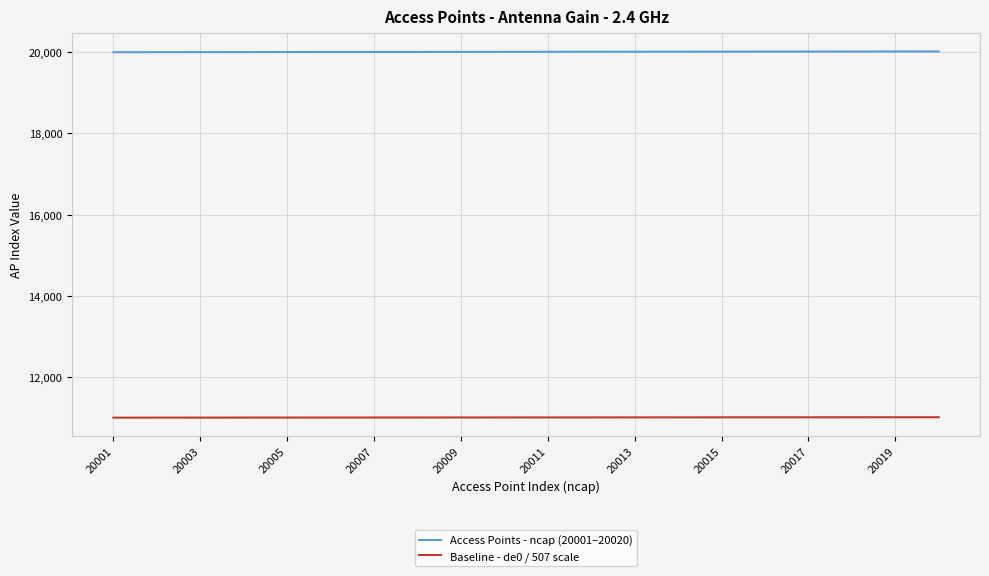

List the series in order of their overall mean, lowest first.

Baseline - de0 / 507 scale, Access Points - ncap (20001–20020)